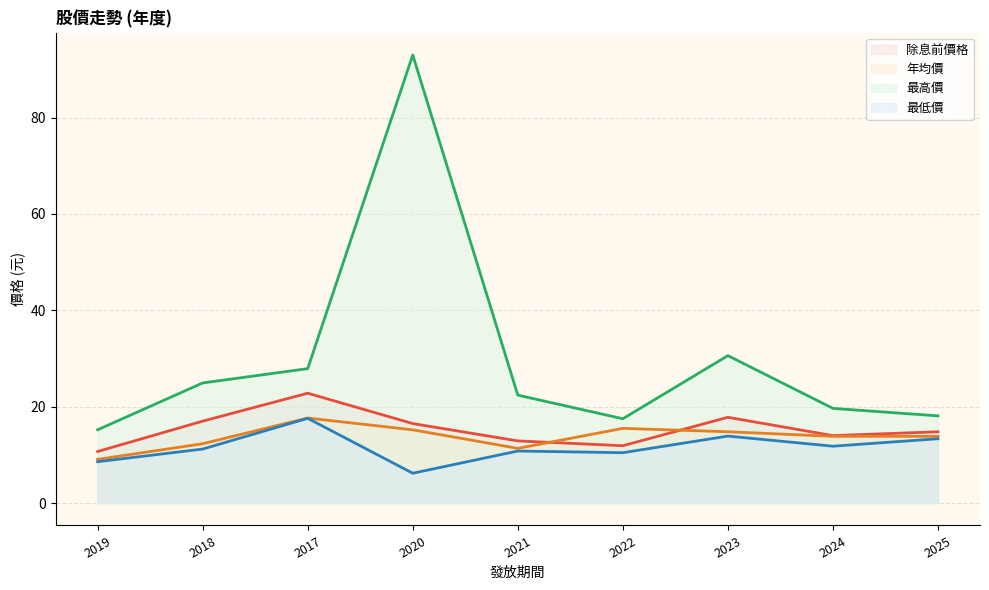

What is the highest value of the 年均價 series?

17.6